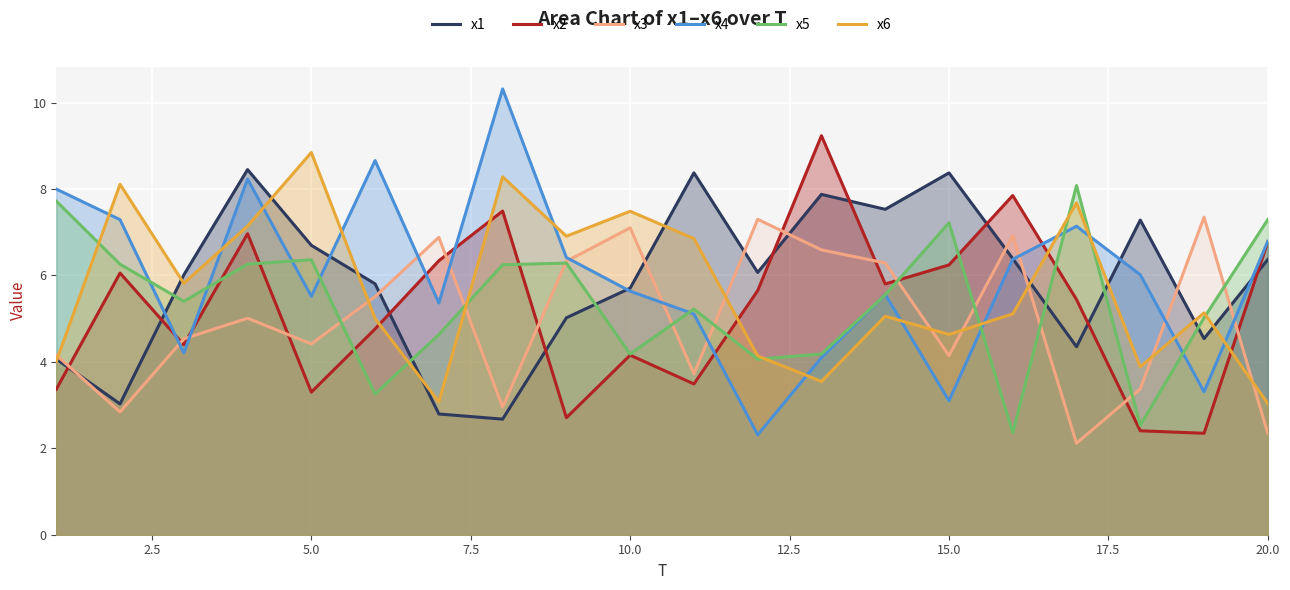

Which series has the largest range (max minus min)?

x4